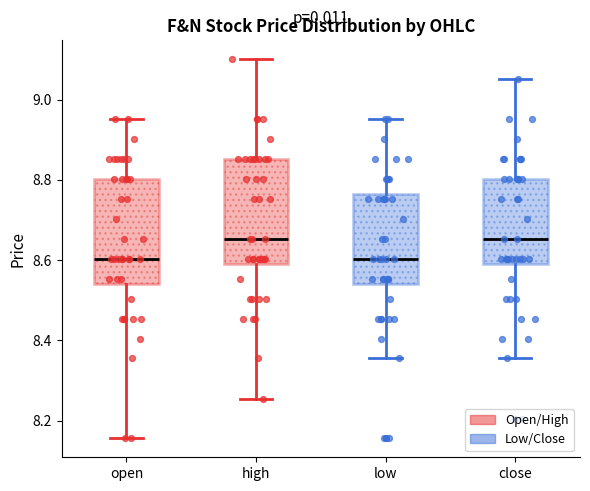

Where is the lower edge of the box for high on the y-axis? The values are not printed on the chart, so give them approximately, as read against the axis.

8.60